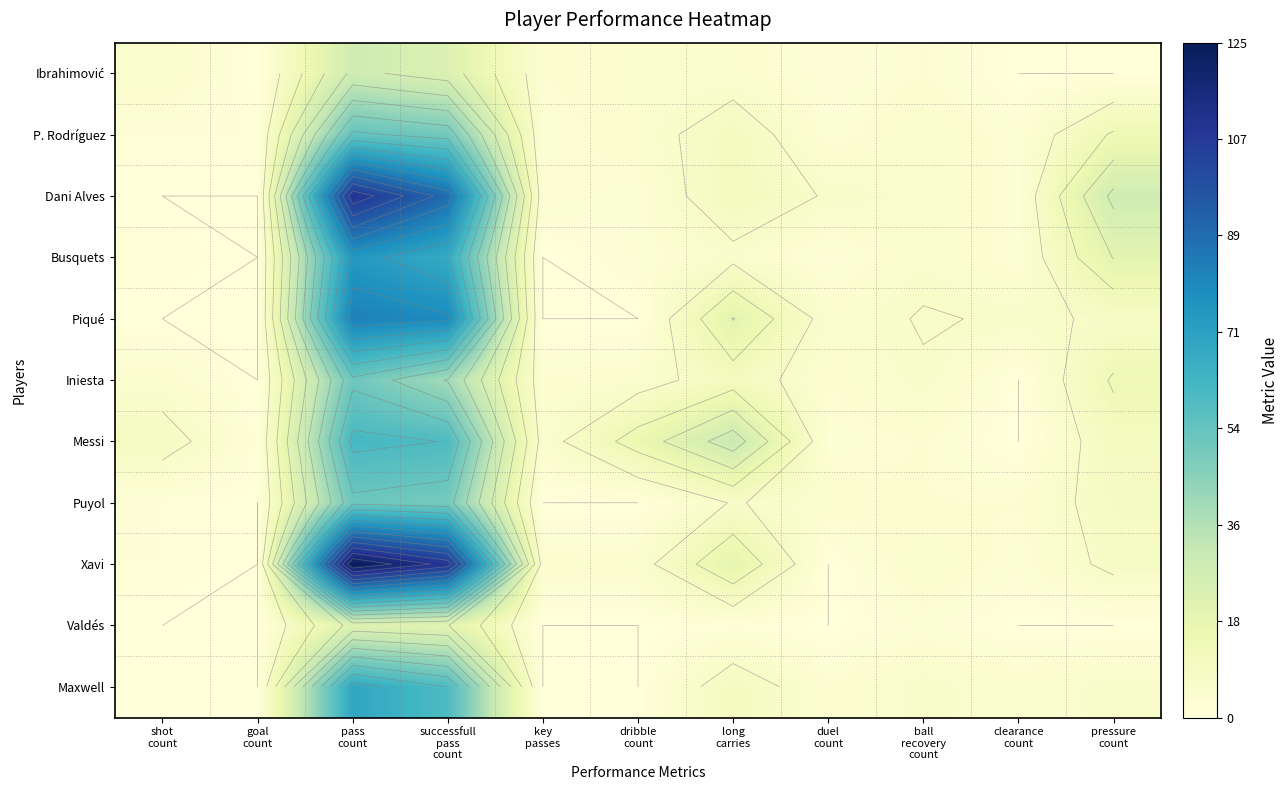

Which has a higher value, shot
count or successfull
pass
count?

successfull
pass
count